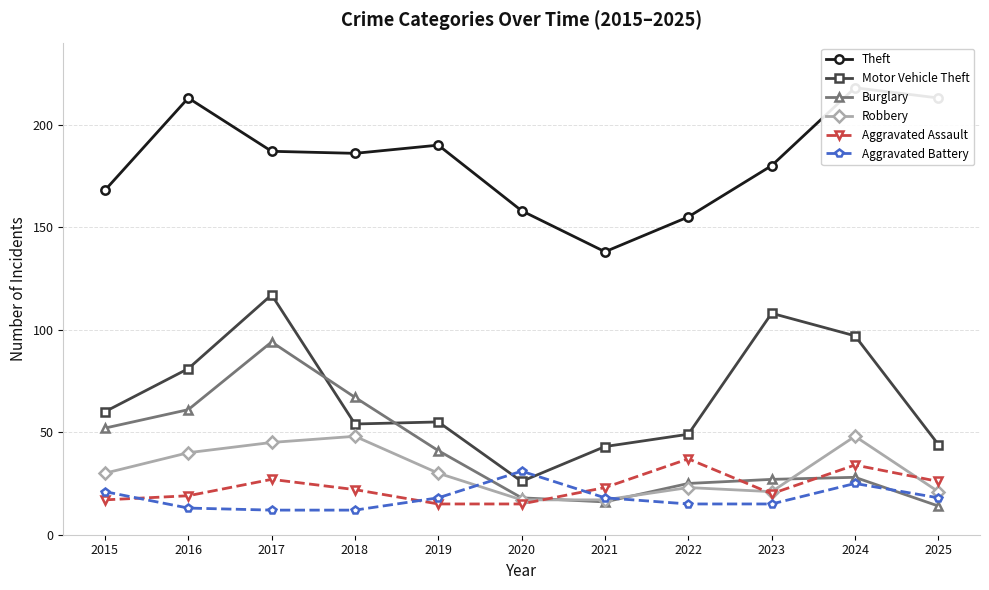

At which category does Aggravated Assault reach its first local peak?

2017